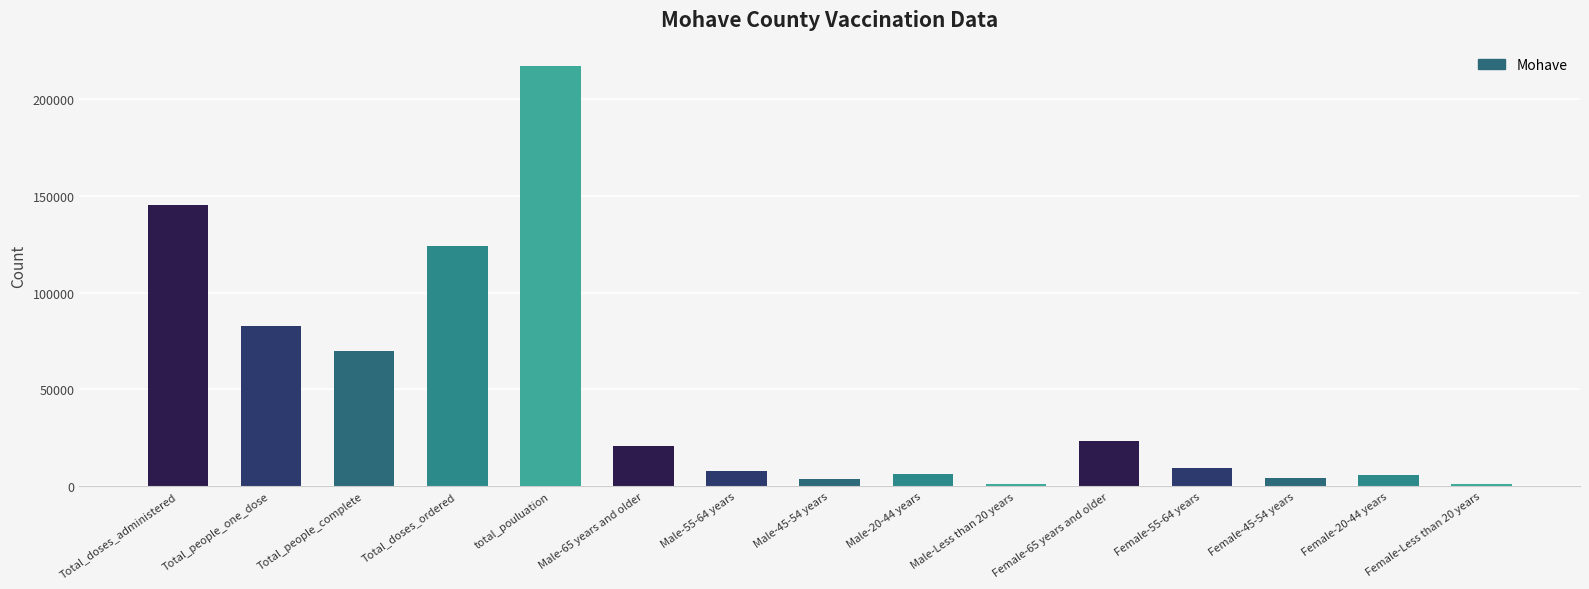

At which label does the data first exceed 9194?

Total_doses_administered